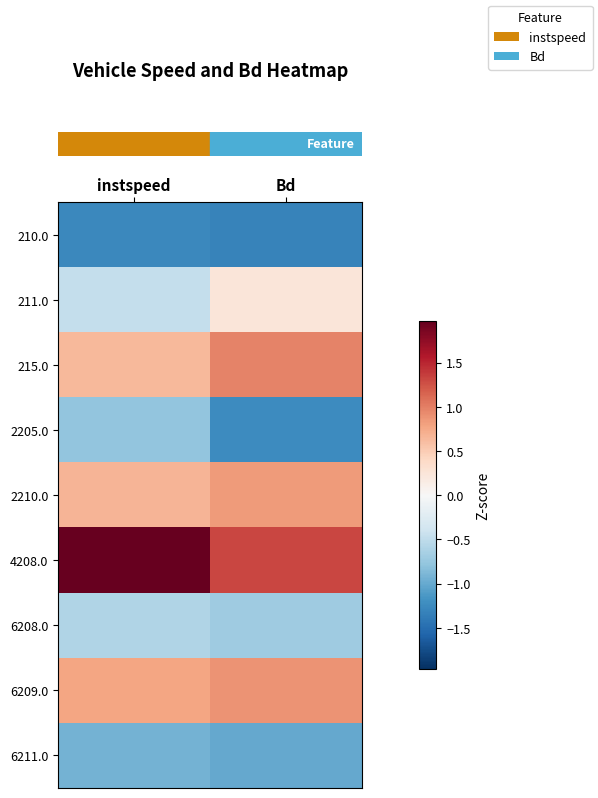

Count the number of categories in the chart.

2